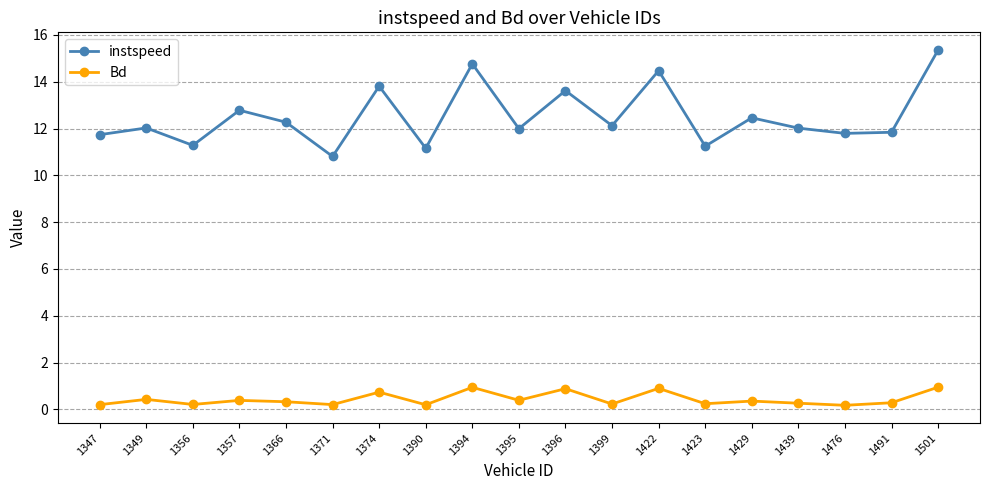

Rank the series by their maximum value, from lowest to highest.

Bd, instspeed